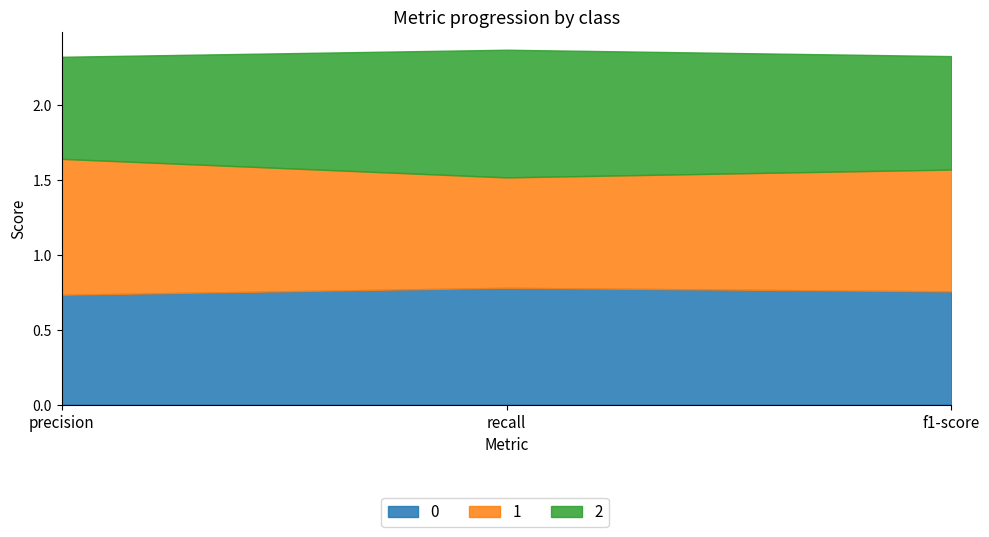

Reading left to right, list all the values displayed in this chart.

0: 0.7	0.8	0.8
1: 0.9	0.7	0.8
2: 0.7	0.9	0.8